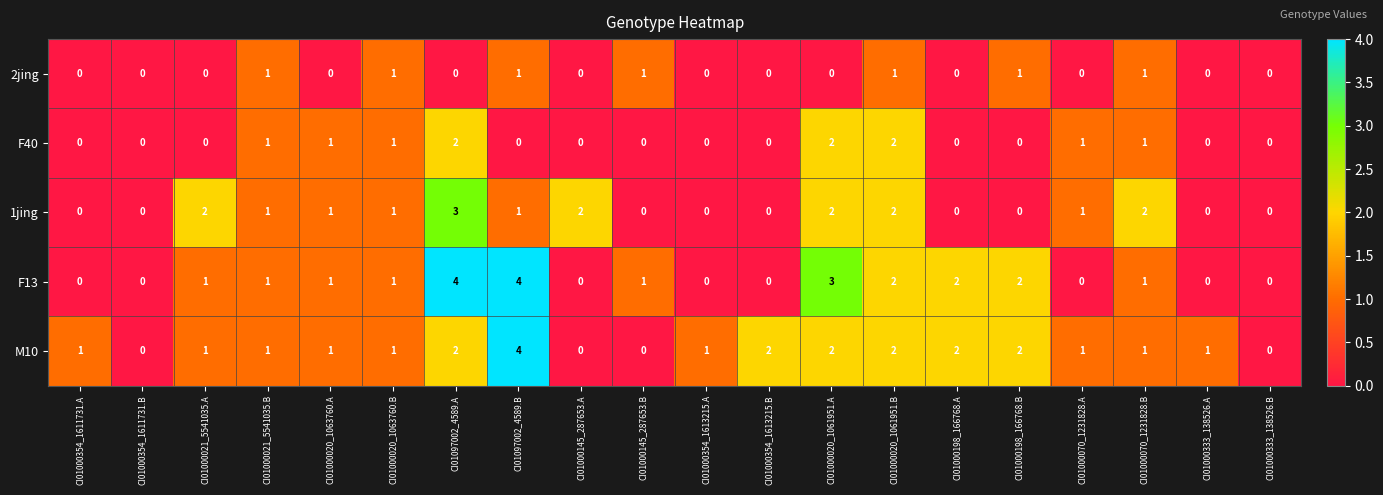

The value of M10 at CI01000020_1063760.B is 1. True or false?

True